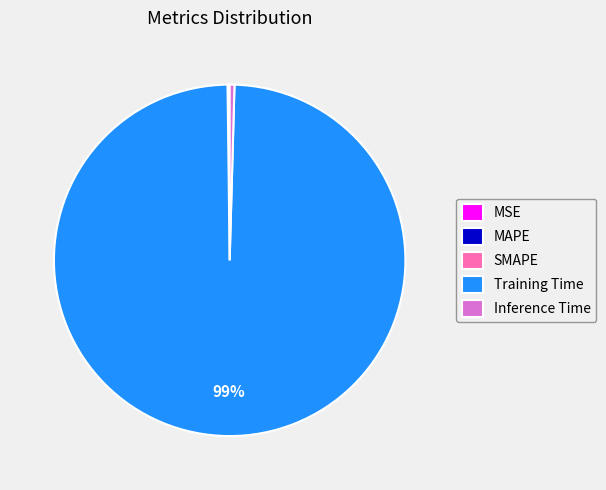

Combined, do Inference Time and Training Time account for over 50%?

Yes